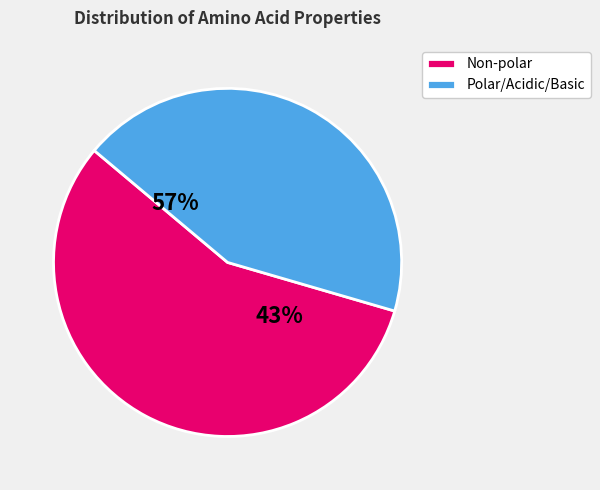

Rank the categories by value from lowest to highest.

polar_acidic_basic, non_polar